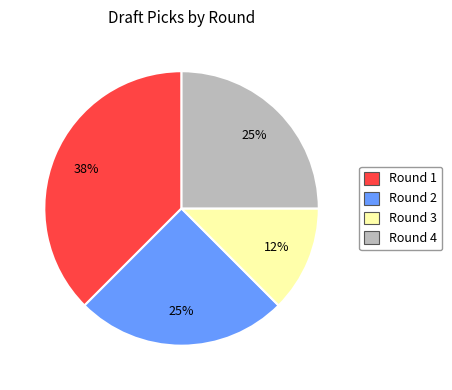

The Round 1 slice represents 32% of the pie. True or false?

False